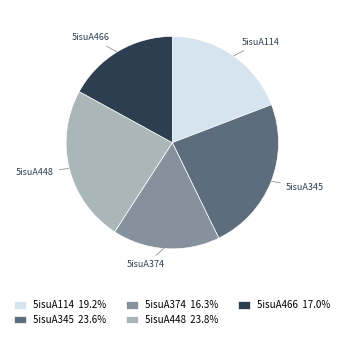

Is there a majority slice in this chart?

No